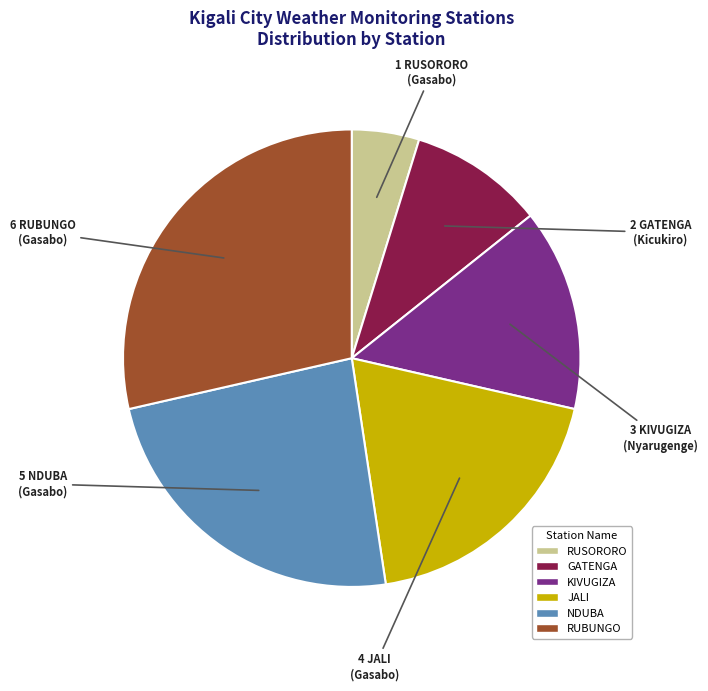

True or false: RUBUNGO accounts for 29% of the total.

True